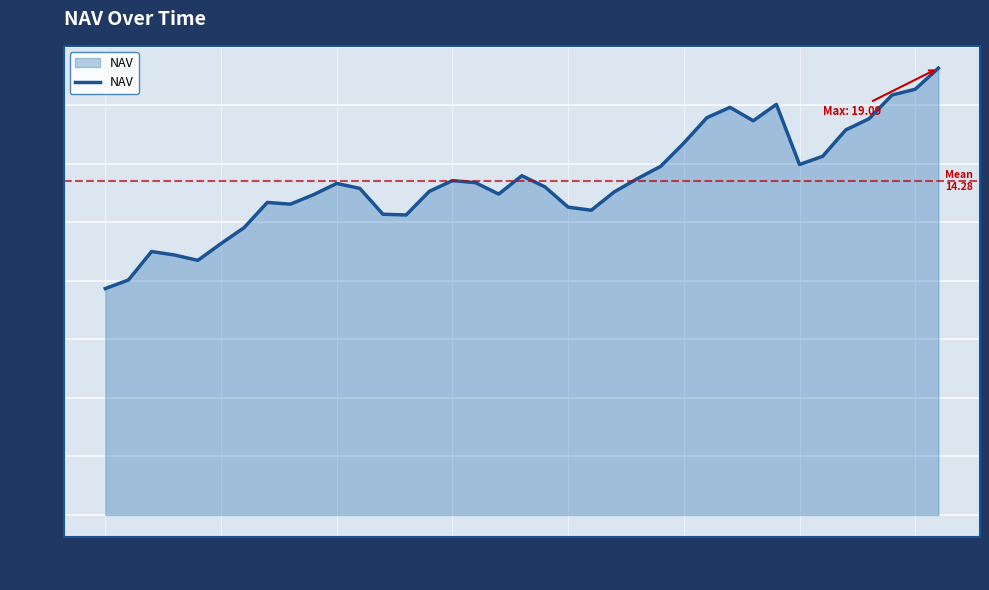

What is the minimum value shown in the chart?

9.7